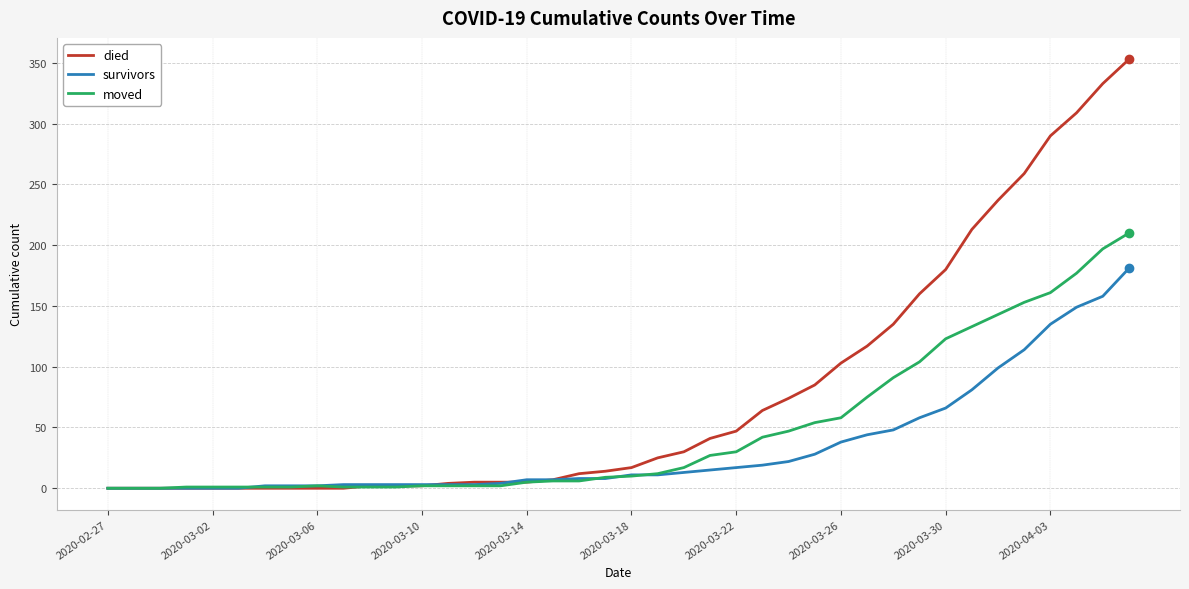

Which series has the largest range (max minus min)?

died